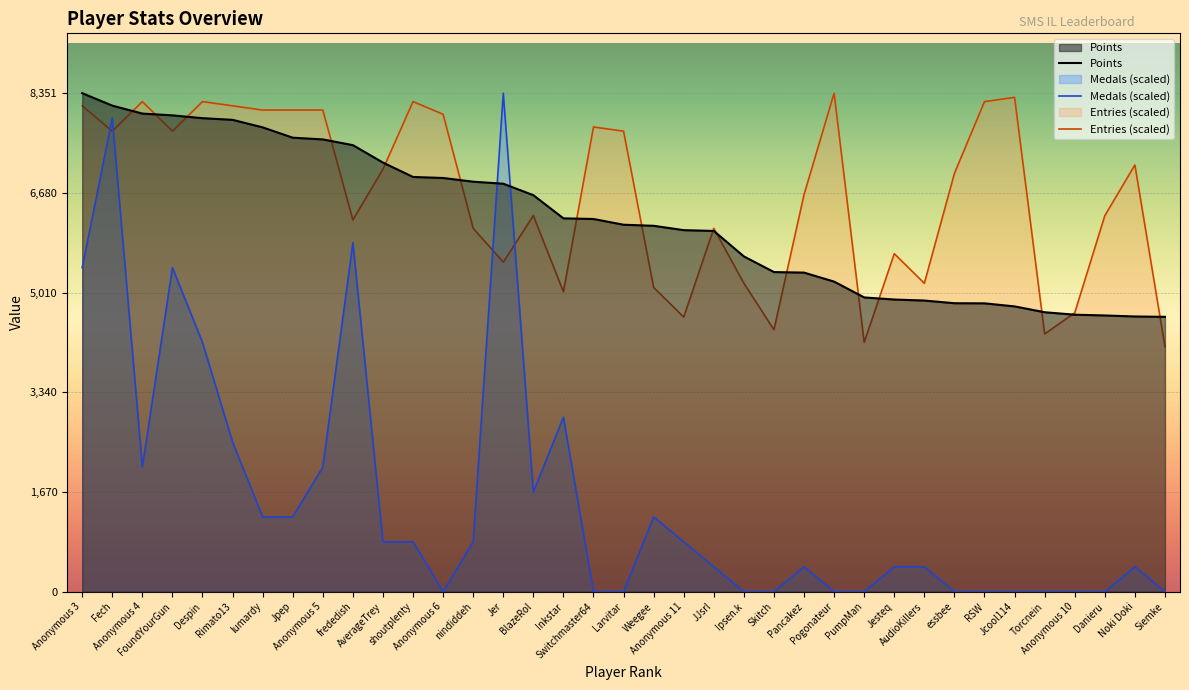

What position from the right is Siemke?

1